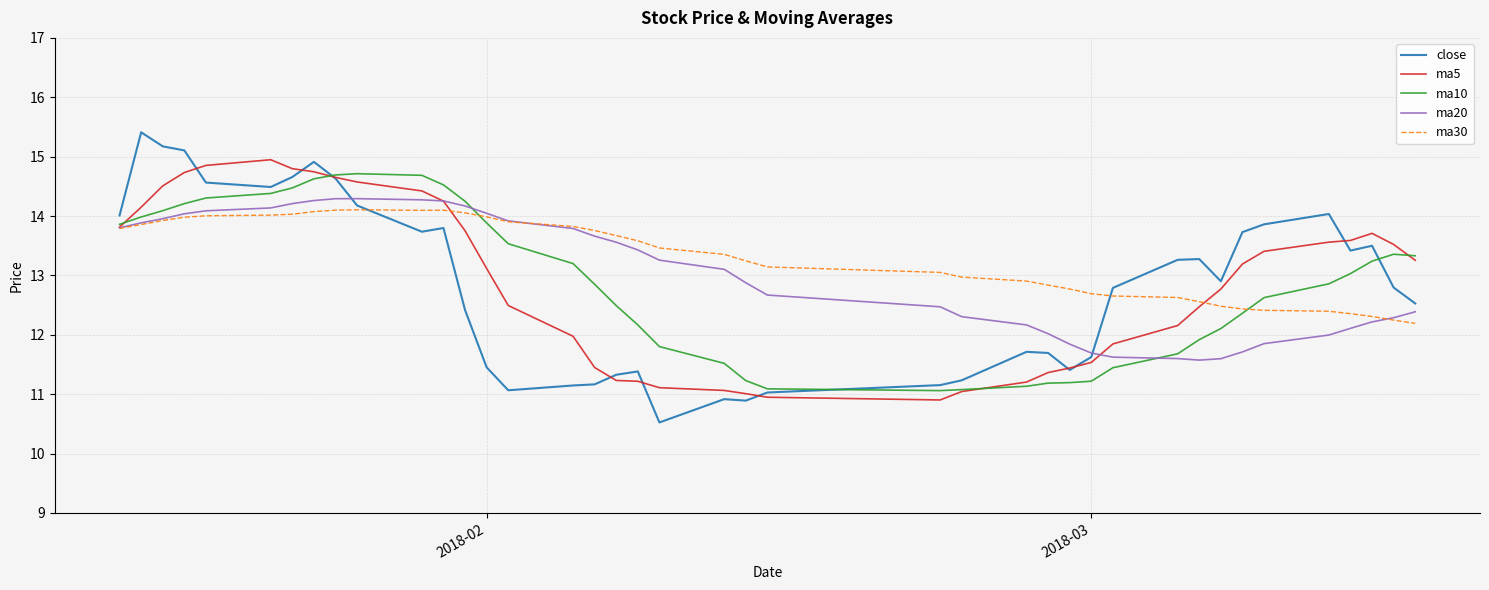

Which series has the widest spread of values?

close